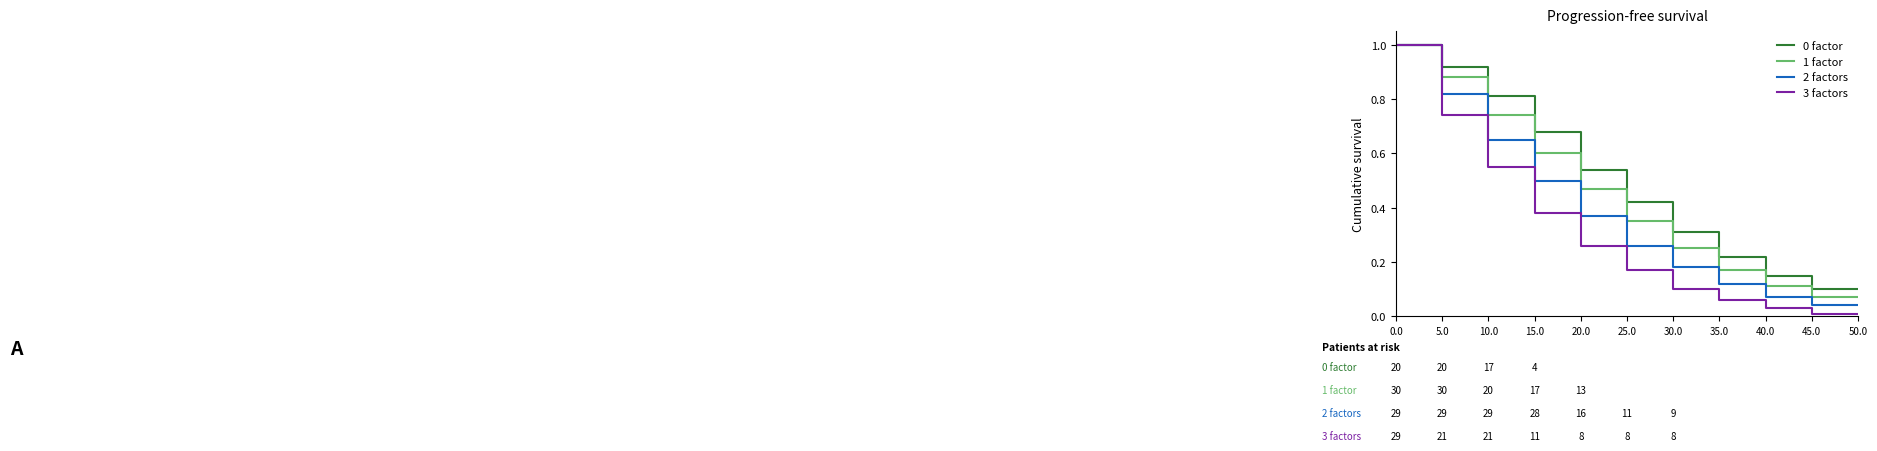

Is it true that 3 factors equals 0.1 at 30.0?

True